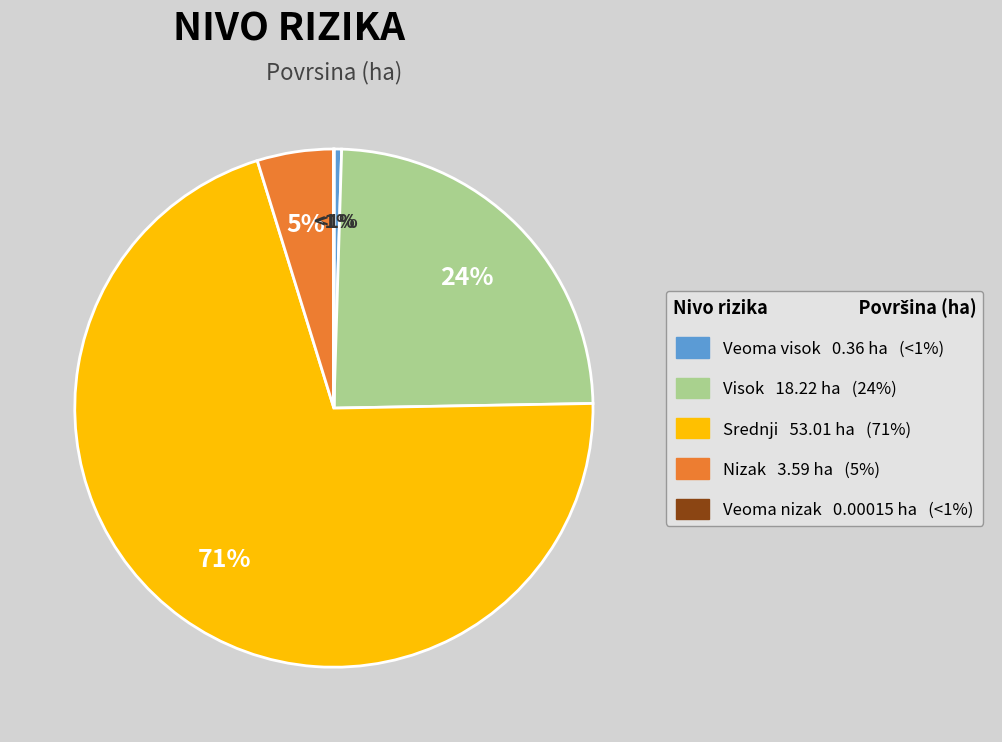

What is the largest slice in the pie chart?

Srednji